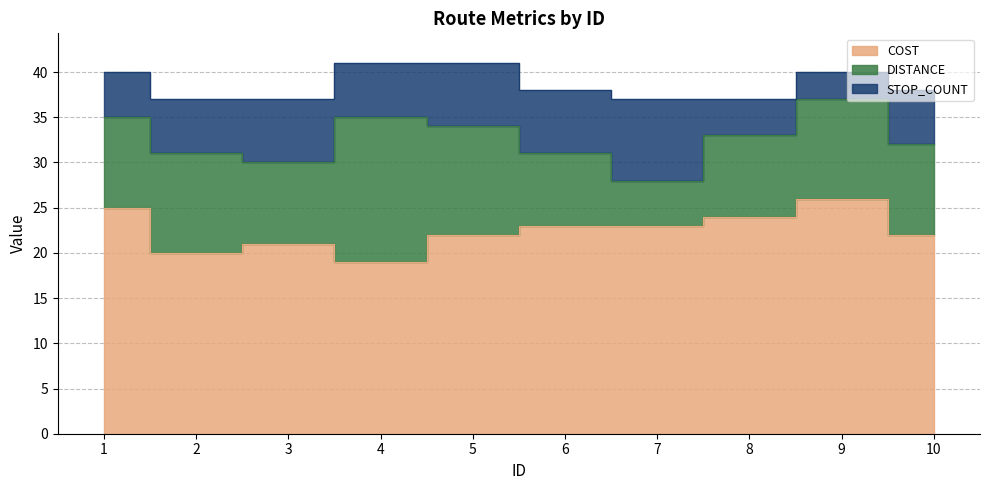

Which label corresponds to the largest value in the chart?

9